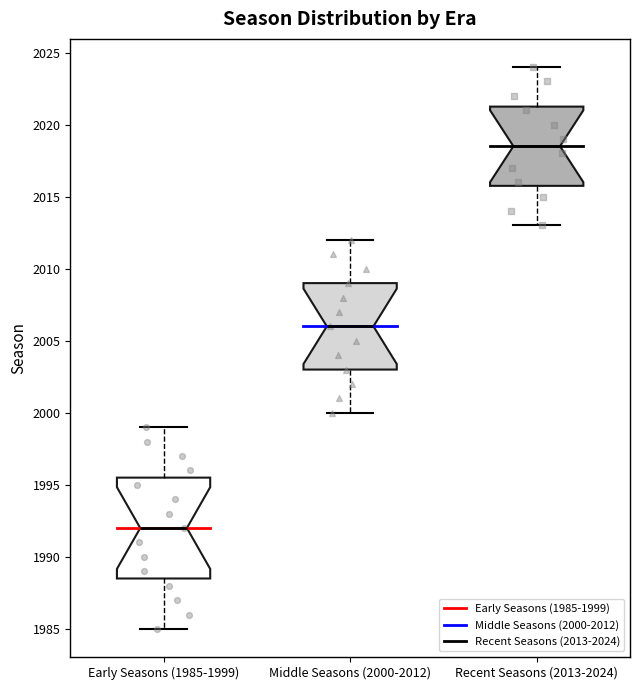

Which box's median line is the highest?

Recent Seasons (2013-2024)